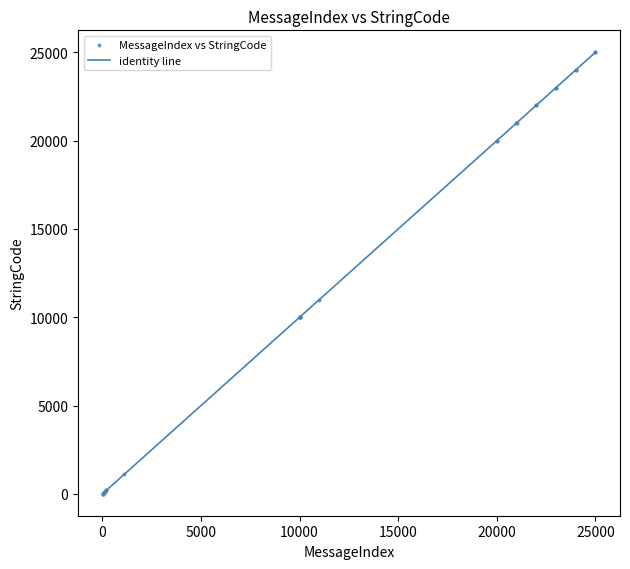

What Y value in the scatter plot is closest to 12506?

11000